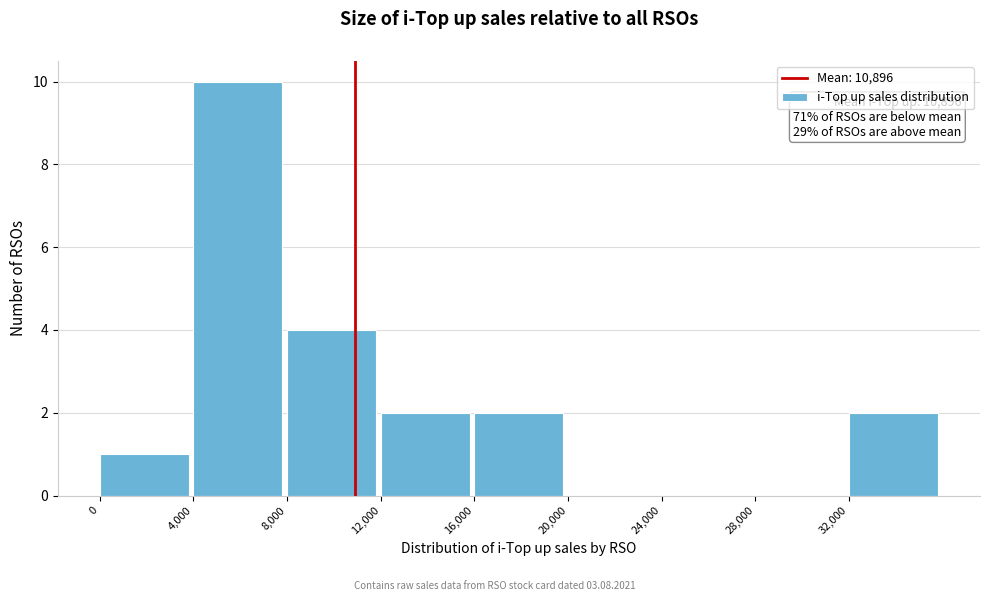

Which range on the x-axis has the tallest bar?

4000 to 8000